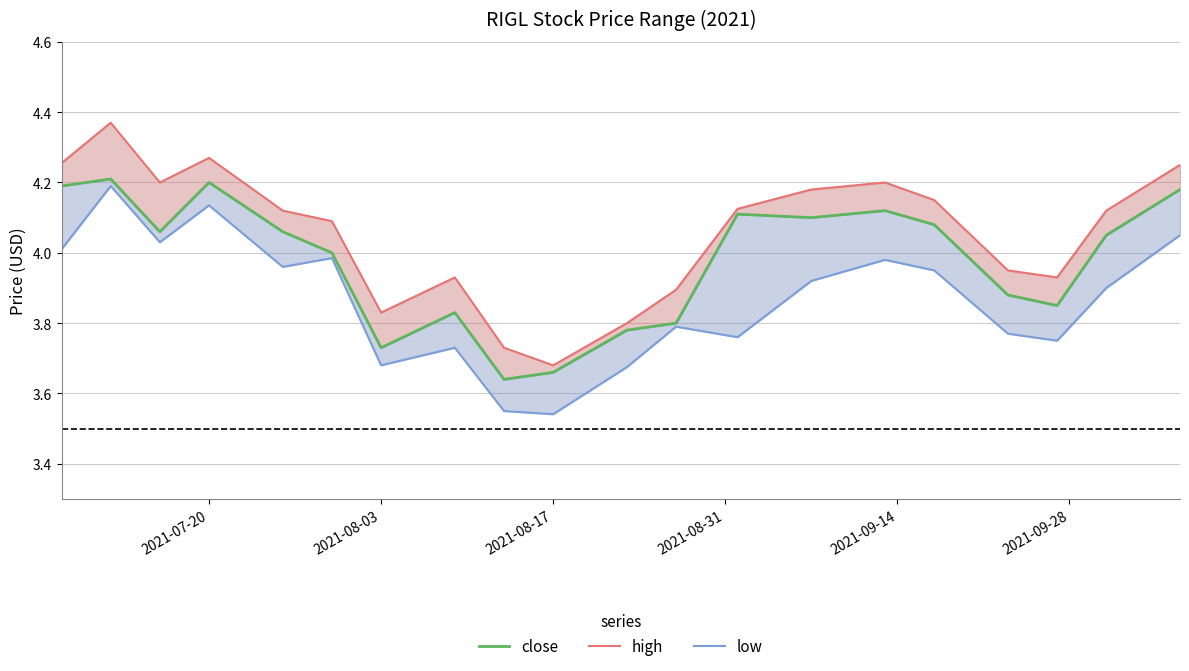

True or false: close and low intersect in this chart.

False